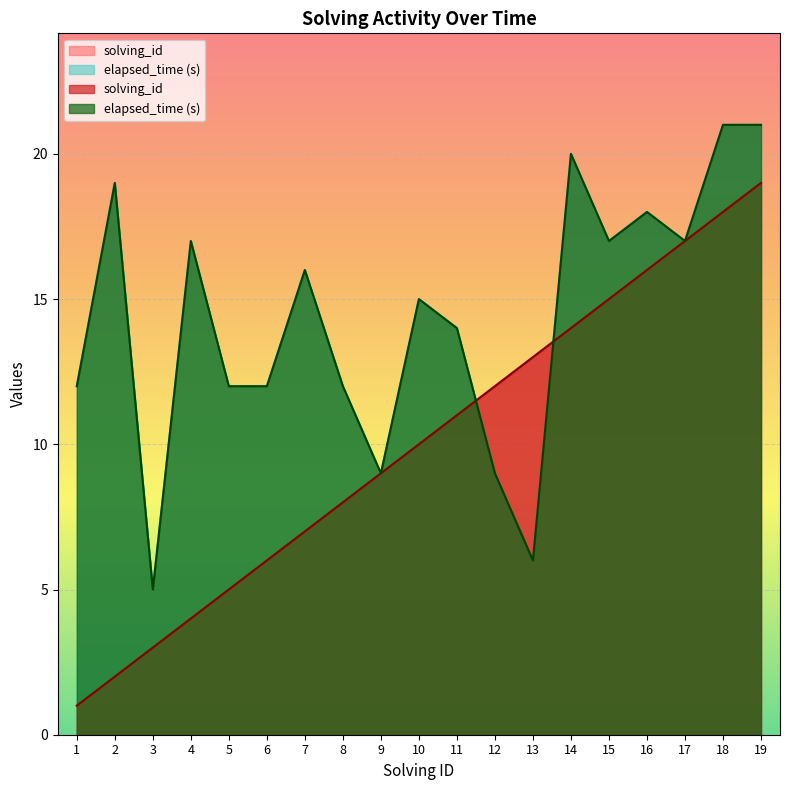

What is the difference between the second highest and second lowest values in the solving_id series?

16